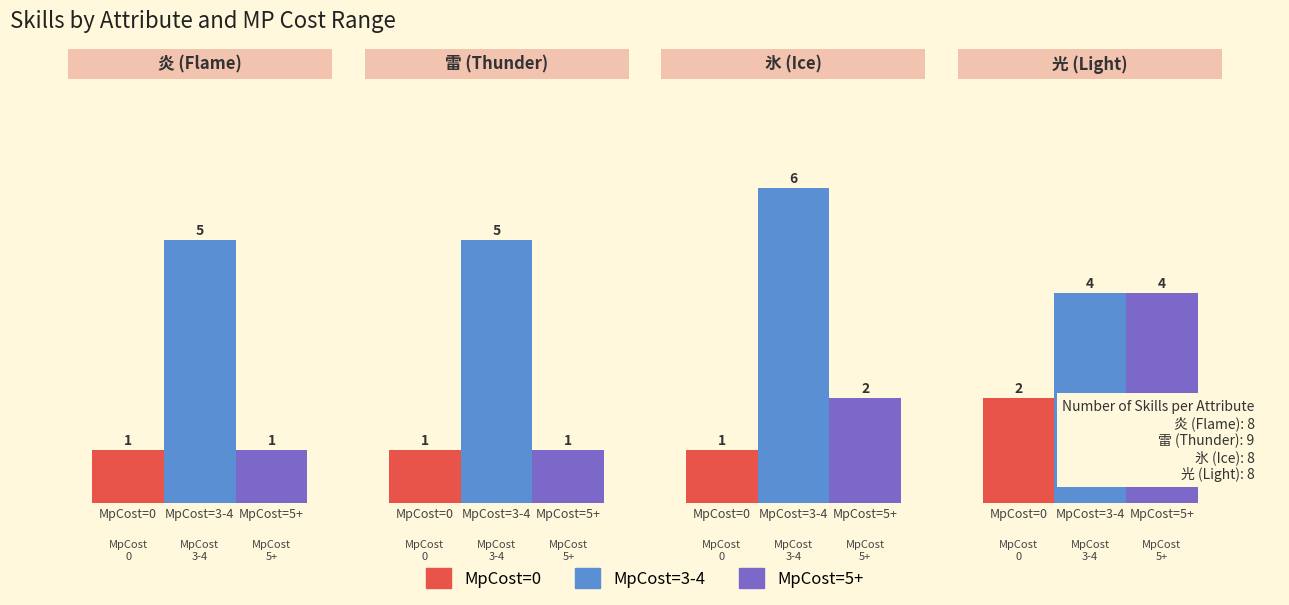

What is the sum of all MpCost=0 values?

5